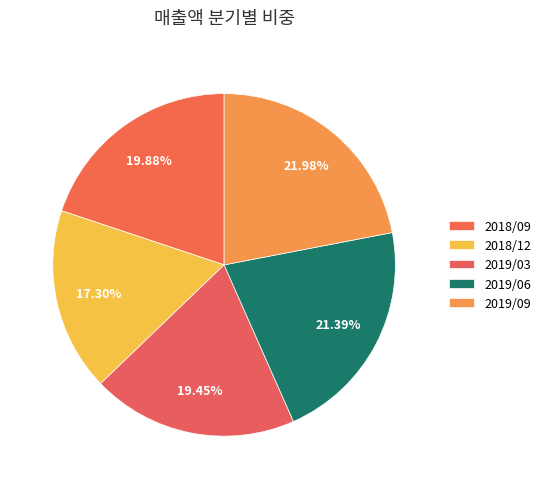

Combined, what portion of the pie is 2018/12 and 2018/09?

37.2%